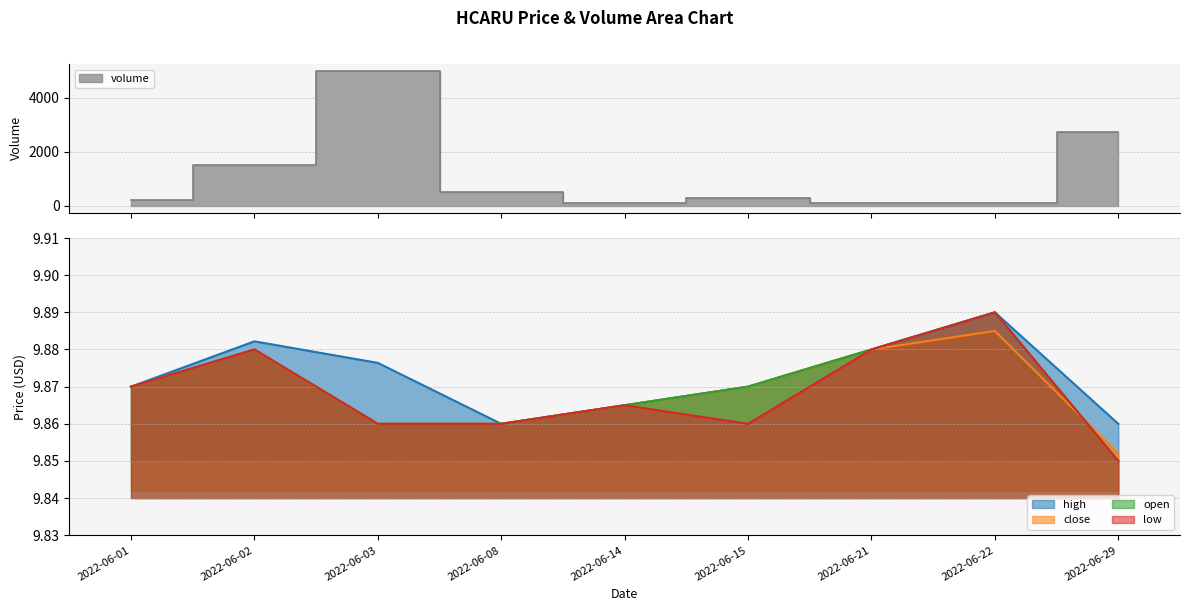

Between 2022-06-15 and 2022-06-03, which is larger?

2022-06-03